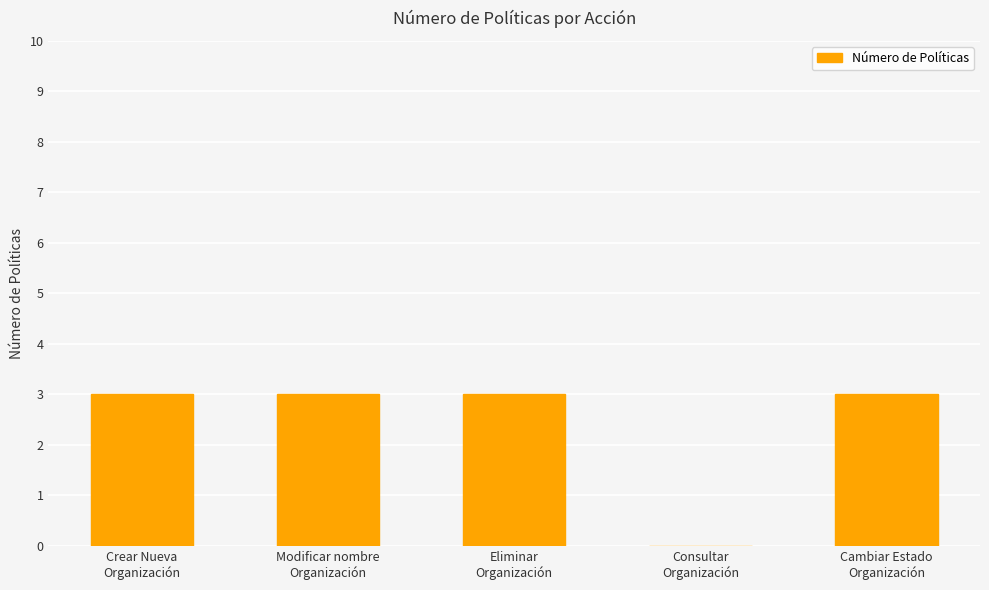

Reading left to right, extract all data points from this chart.

3	3	3	0	3